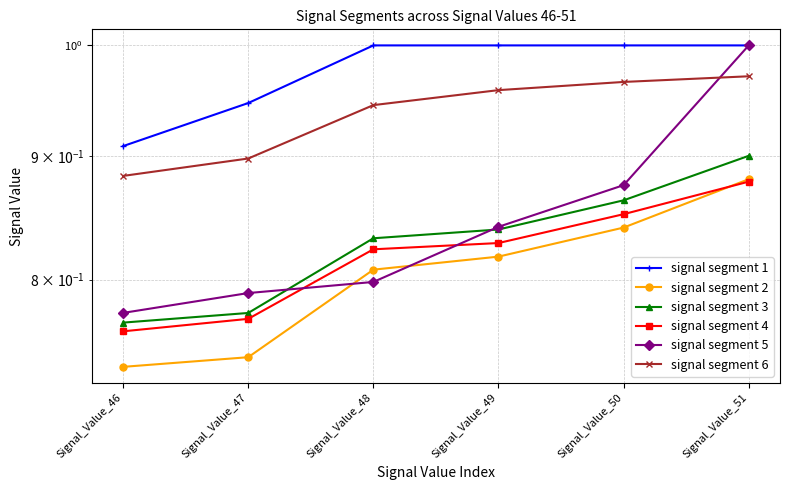

What is the smallest value displayed?

0.7